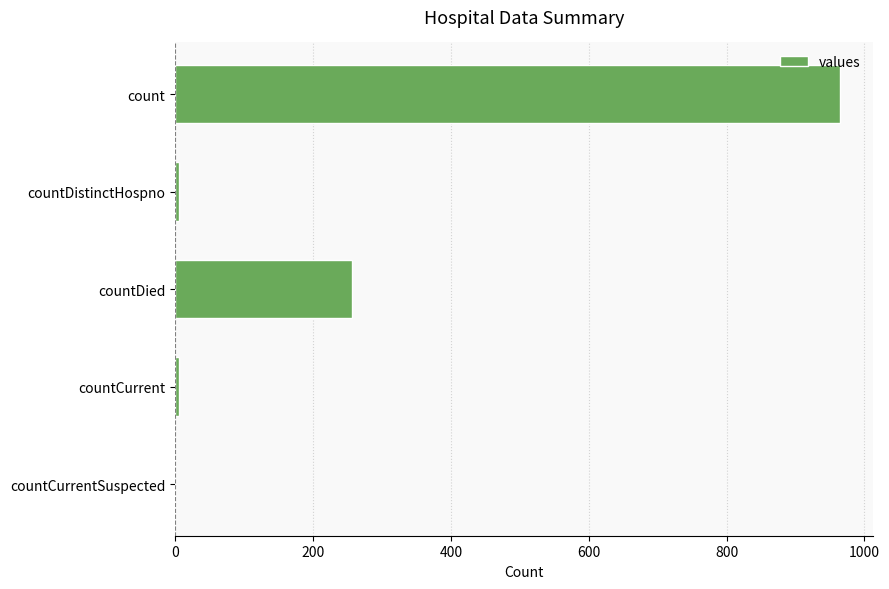

Are the bars horizontal?

Yes